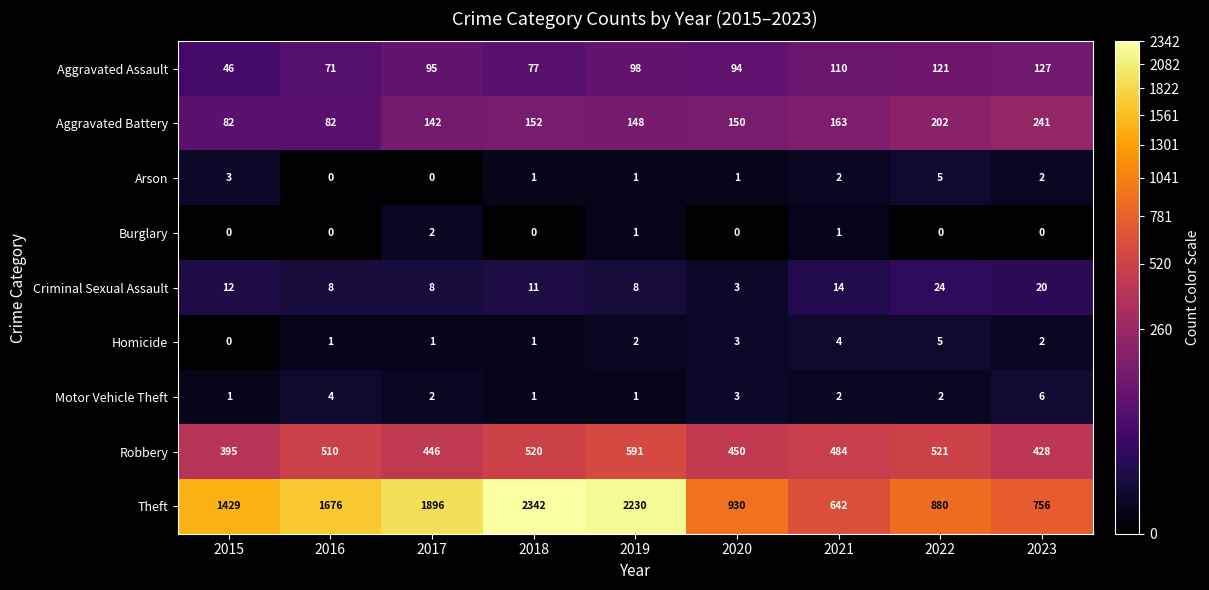

What is the minimum value for Theft?

642